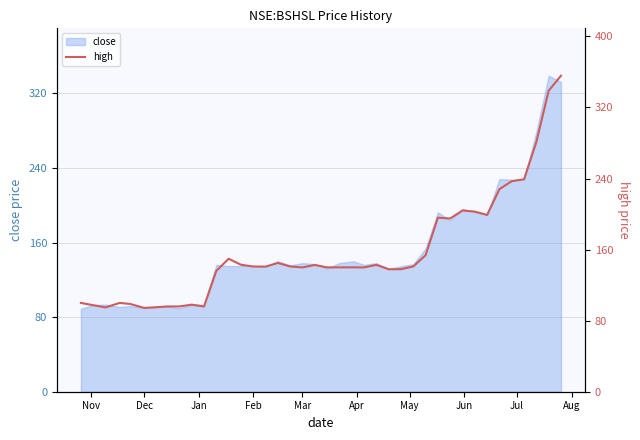

Reading right to left, what are all the values shown in this chart?

355.7	338.9	281.0	239.2	236.9	228.1	199.0	202.8	204.0	195.0	195.9	153.7	141.0	137.9	137.8	142.8	139.9	140.0	140.0	139.9	142.7	139.9	141.0	144.9	140.9	140.9	142.9	149.6	136.1	95.9	98.0	96.0	96.0	94.9	94.3	98.8	99.9	94.9	97.4	99.9